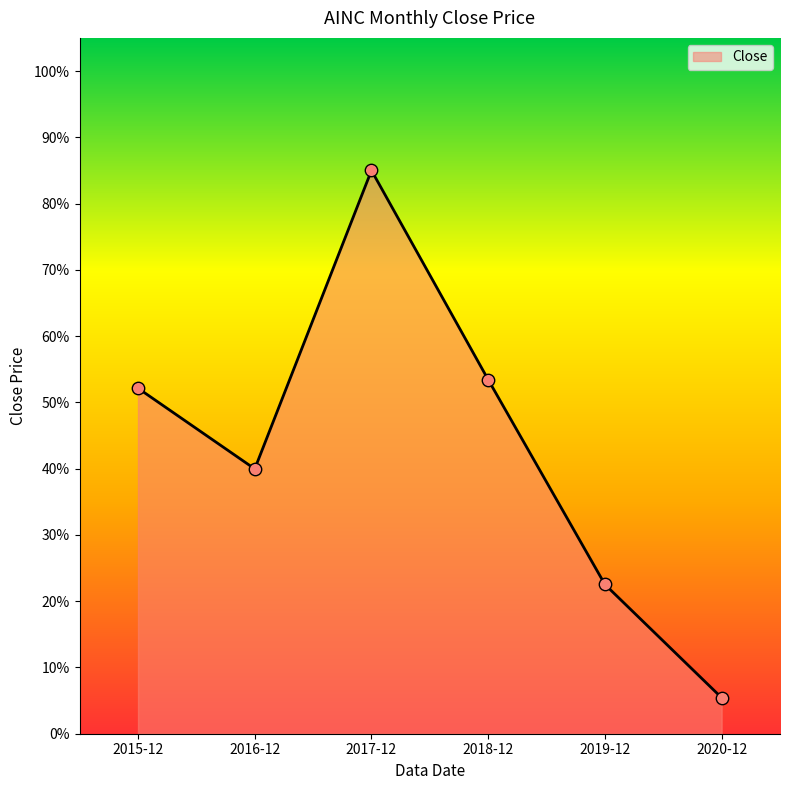

What is the ratio of the value at 2019-12 to the value at 2020-12?

4.1